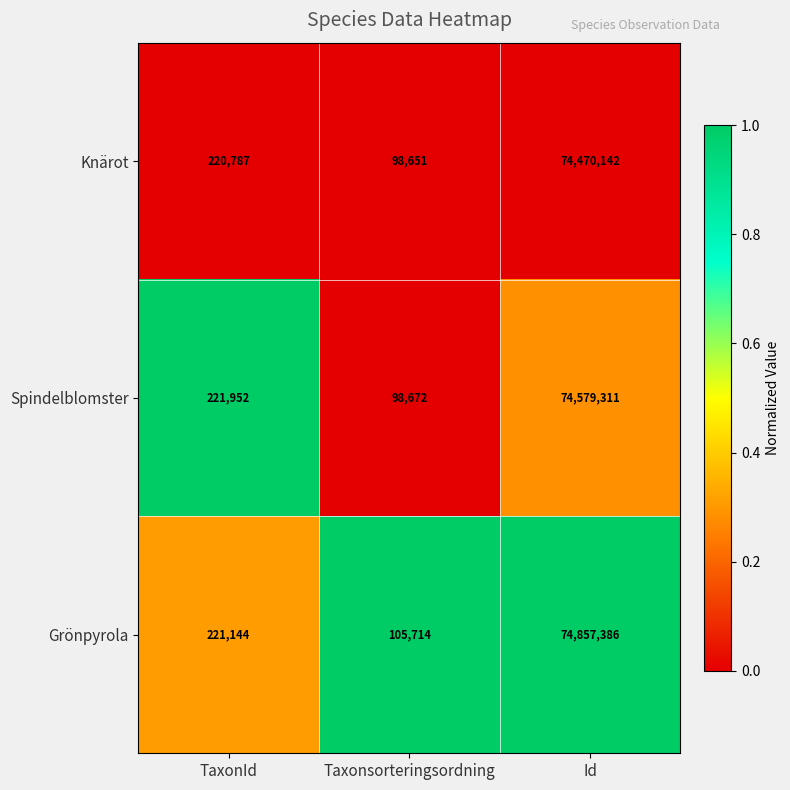

Which series has the largest range (max minus min)?

Grönpyrola